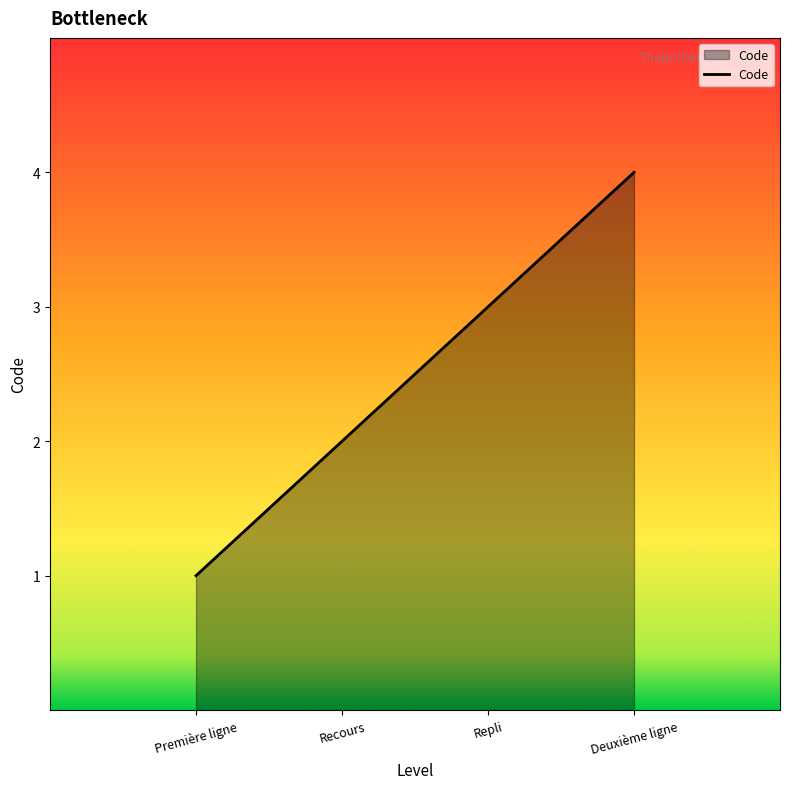

True or false: there are more than 1 points higher than both neighbors.

False